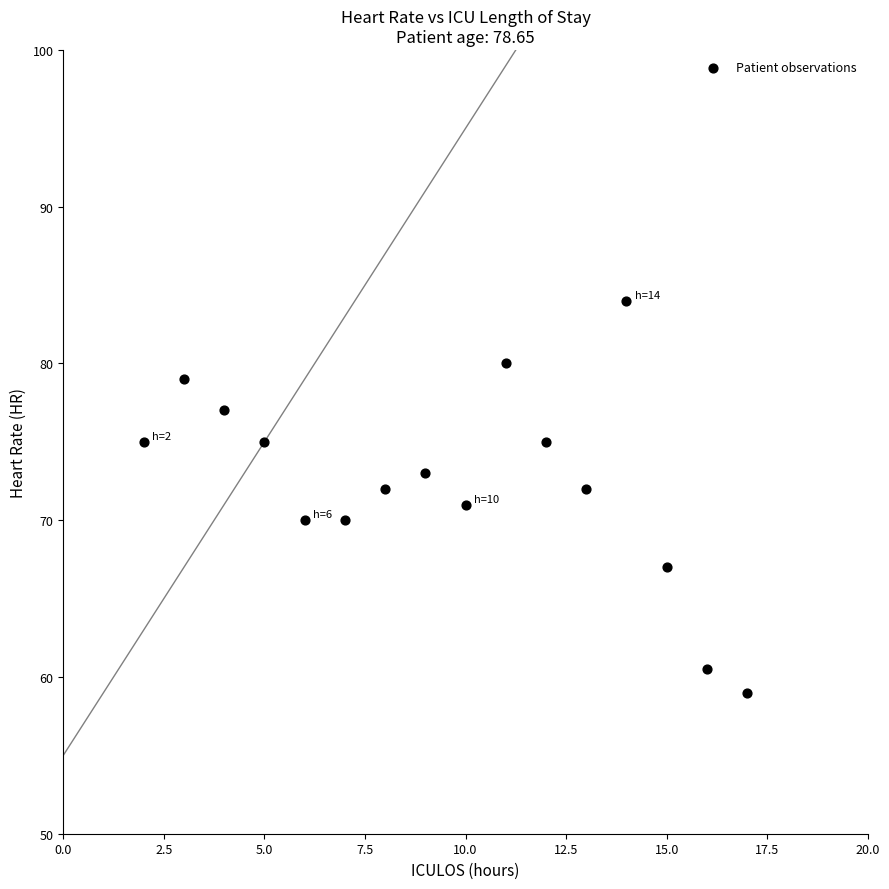

What is the range of Y values (max minus min)?

25.0